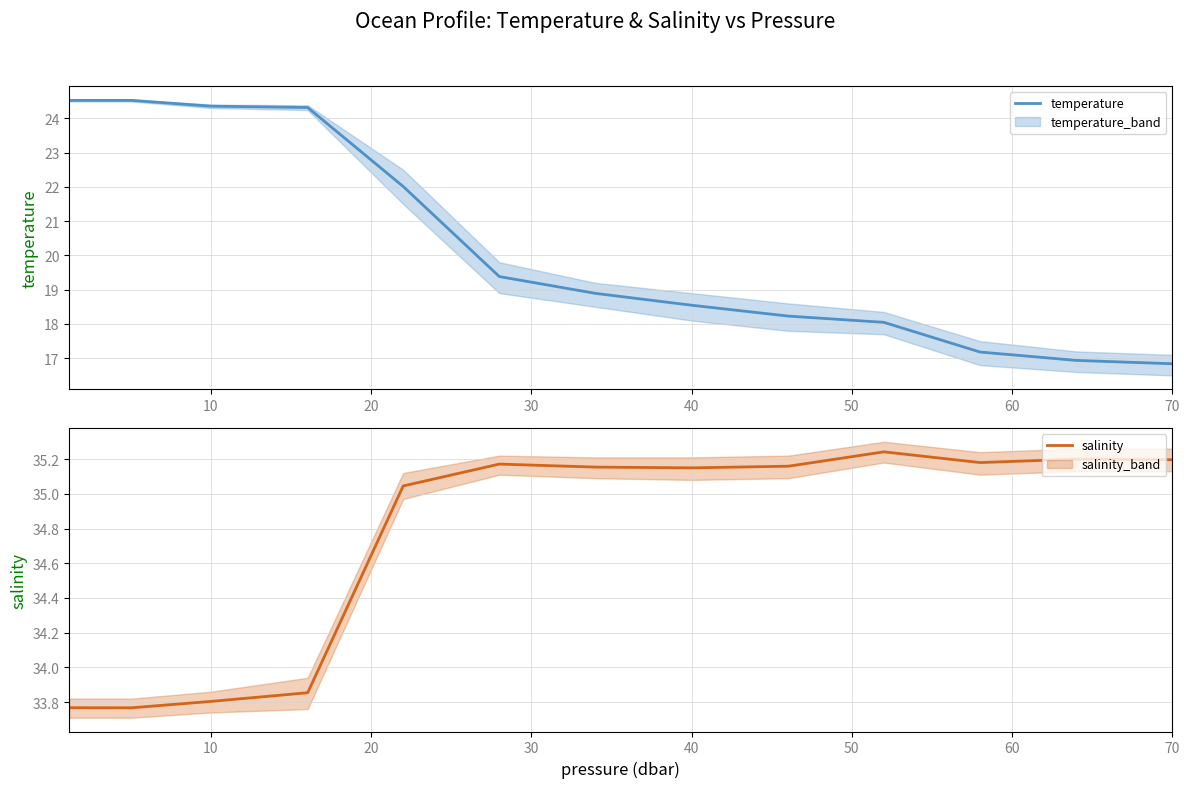

What is the sum of all salinity values?

451.7